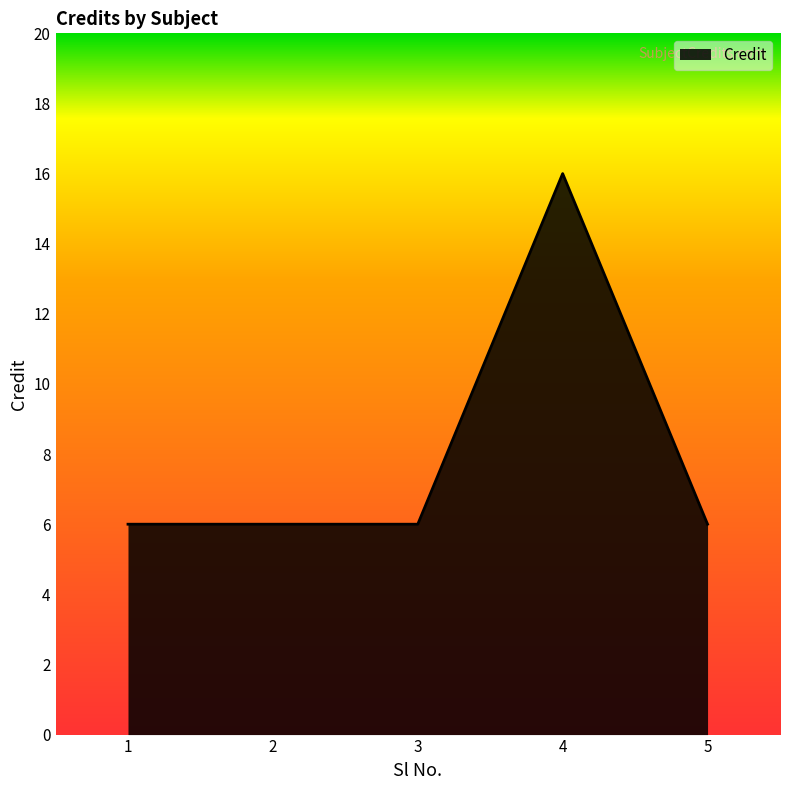

How many lines are shown in the chart?

1